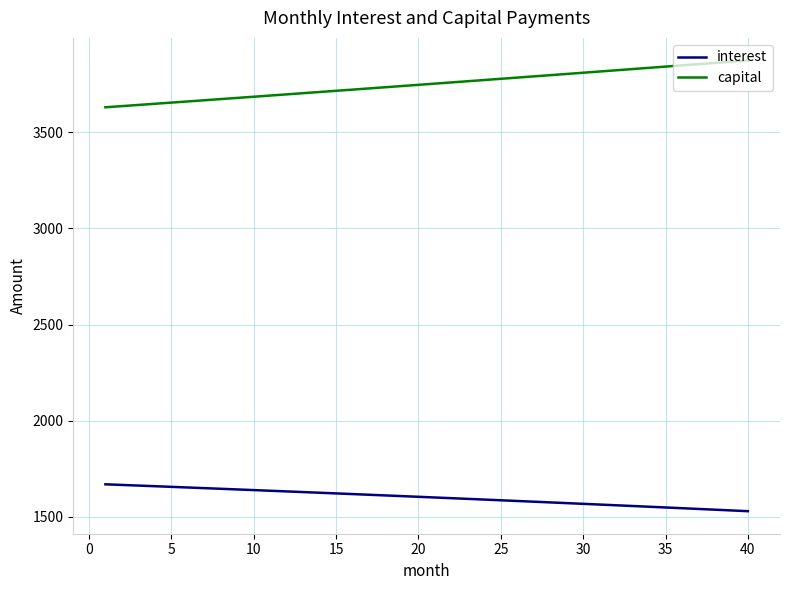

Rank the series by their average value, from highest to lowest.

capital, interest